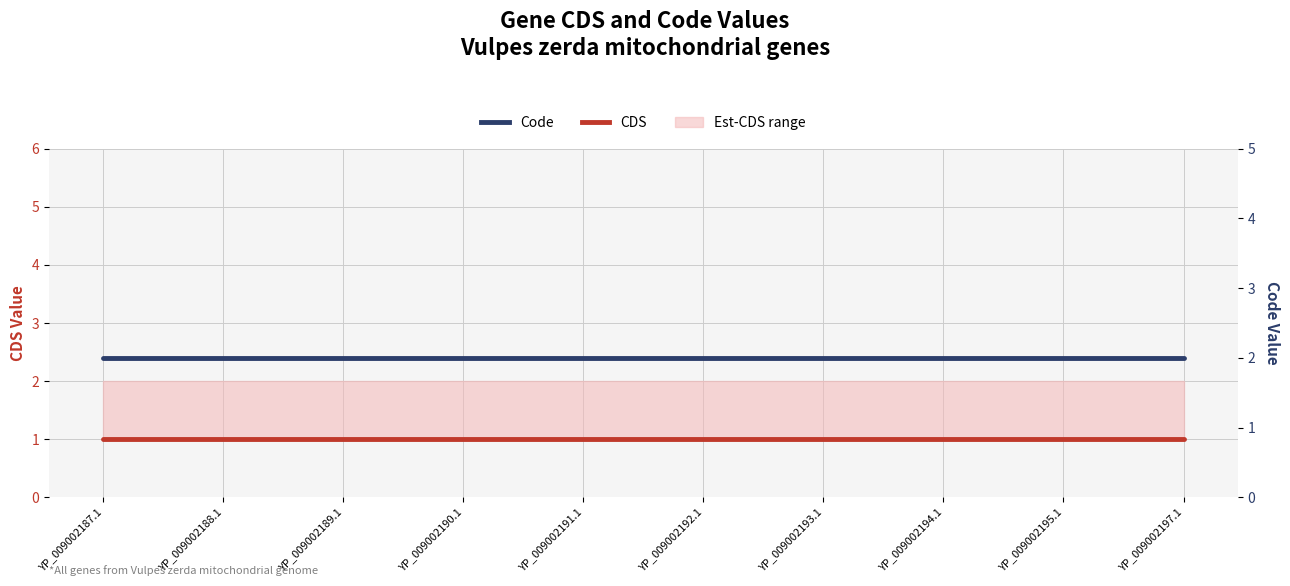

How many categories are shown in the chart?

10